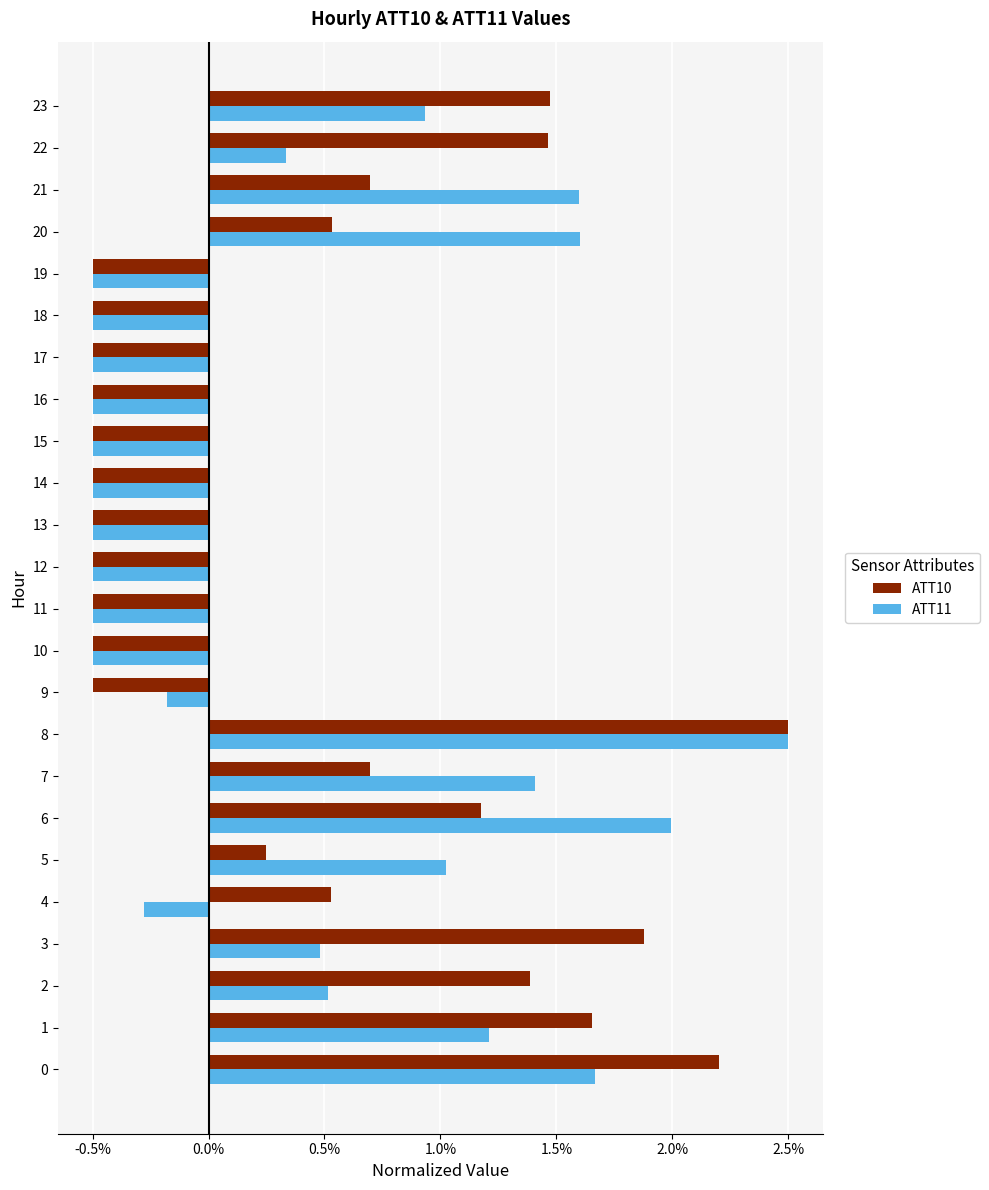

What are all the series names shown in the legend?

ATT10, ATT11